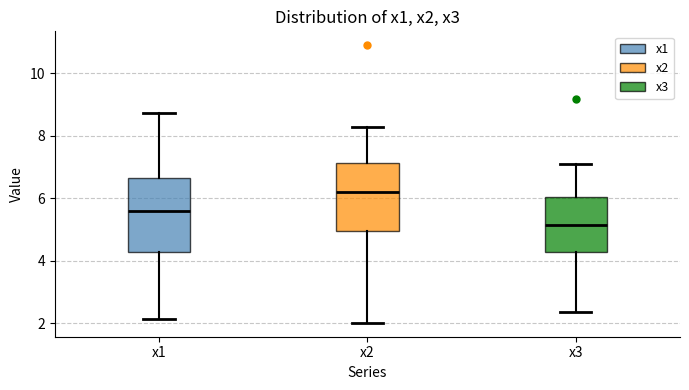

Which box's median line is the highest?

x2